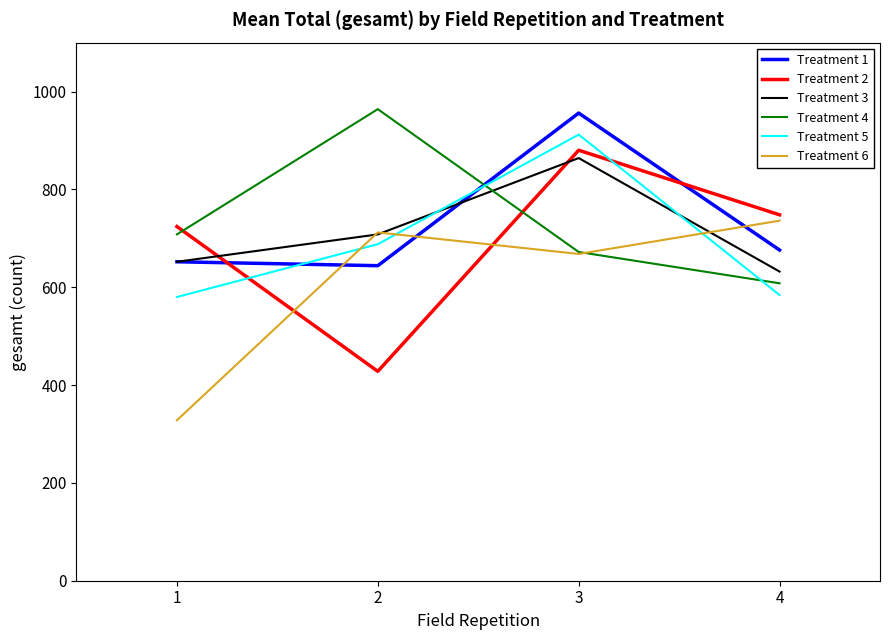

How many lines are shown in the chart?

6